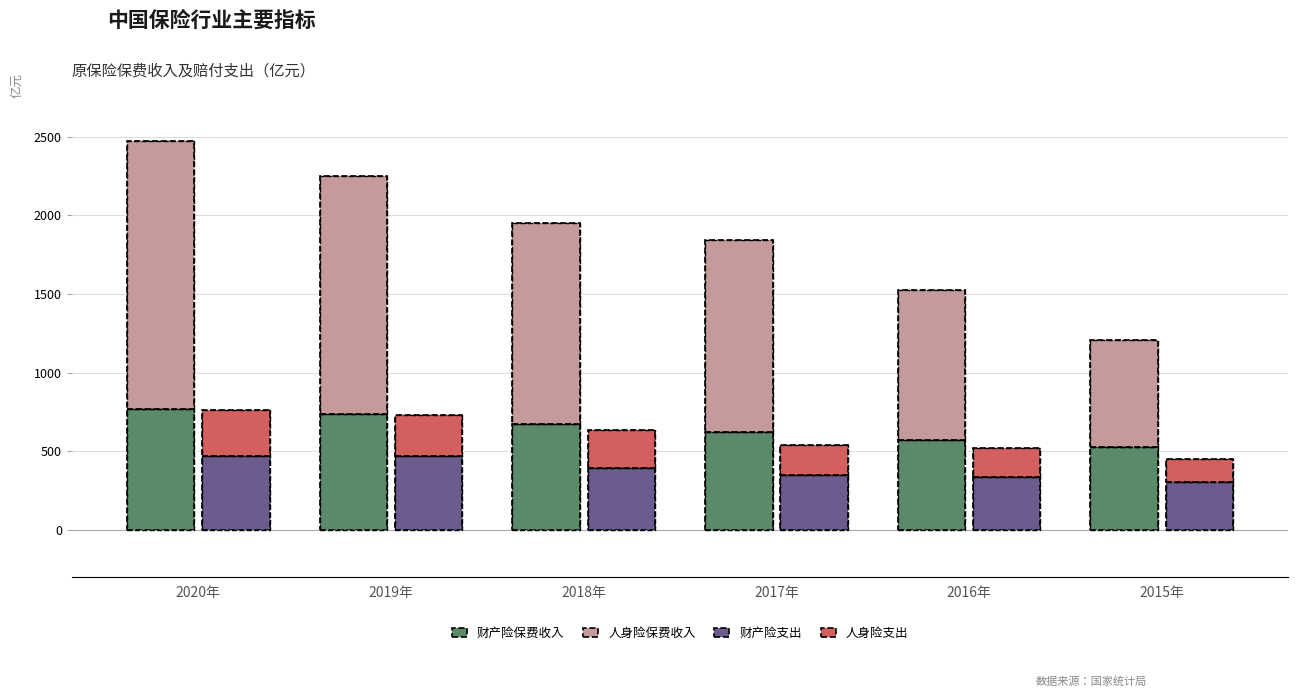

What is the minimum value for 人身险保费收入?

681.7